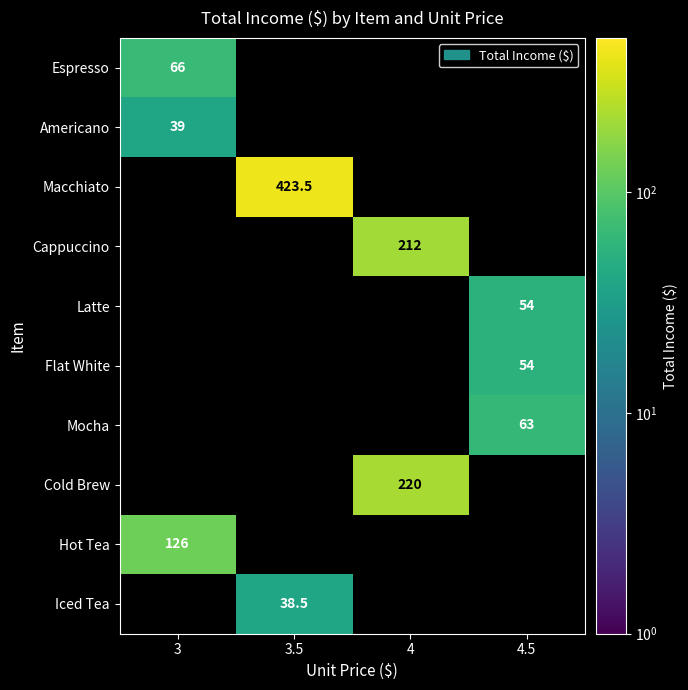

The value of Mocha at 4.5 is 63.0. True or false?

True